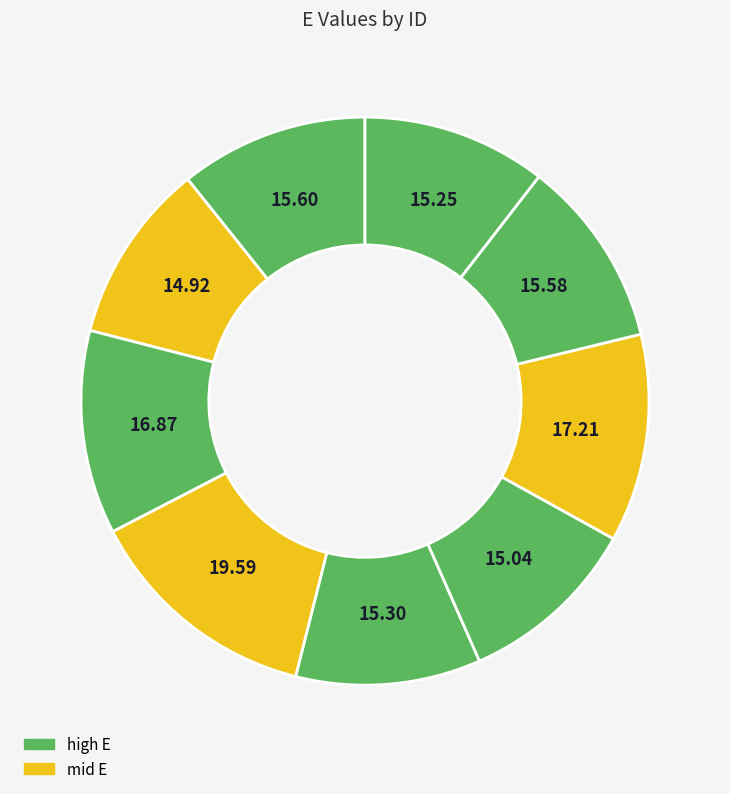

How many slices are in this pie chart?

9